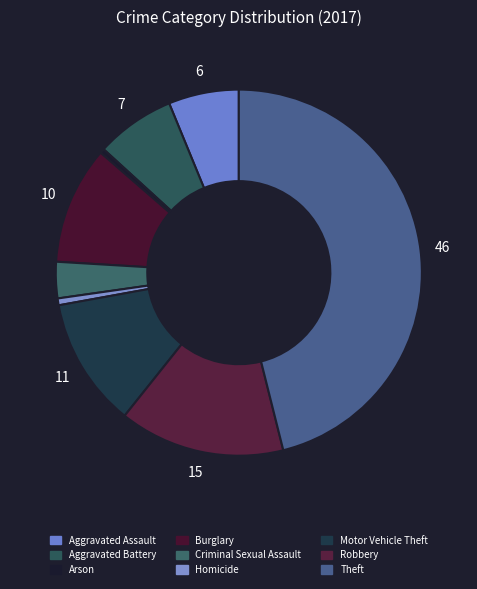

Rank the categories by value from highest to lowest.

Theft, Robbery, Motor Vehicle Theft, Burglary, Aggravated Battery, Aggravated Assault, Criminal Sexual Assault, Homicide, Arson